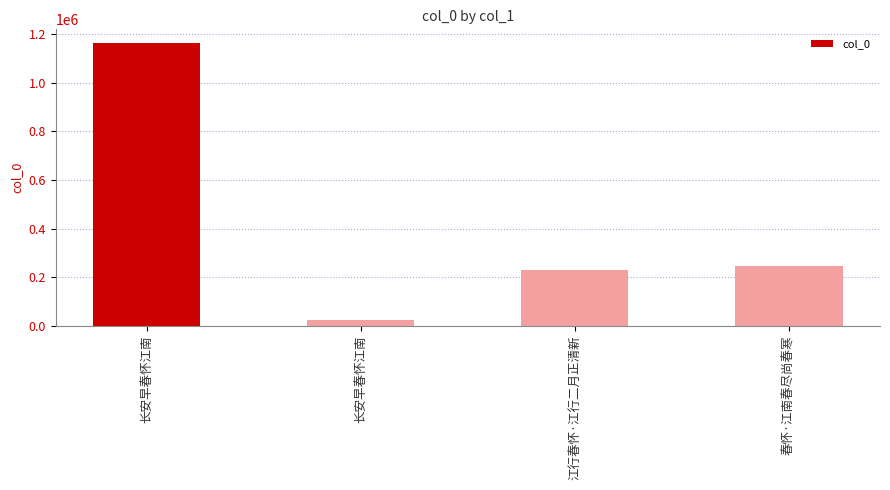

What is the smallest value displayed?

23735